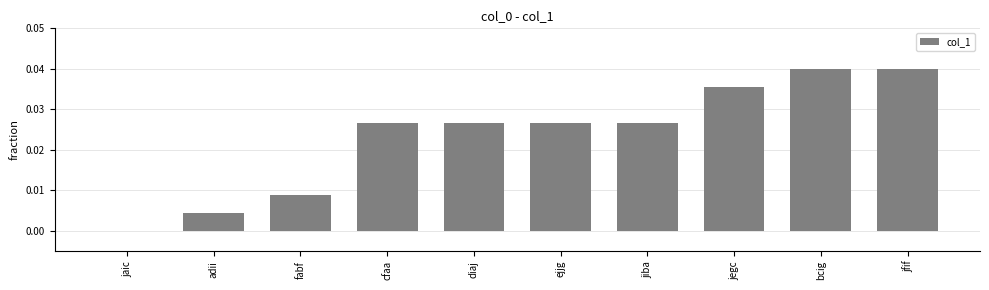

How many values exceed 0?

9